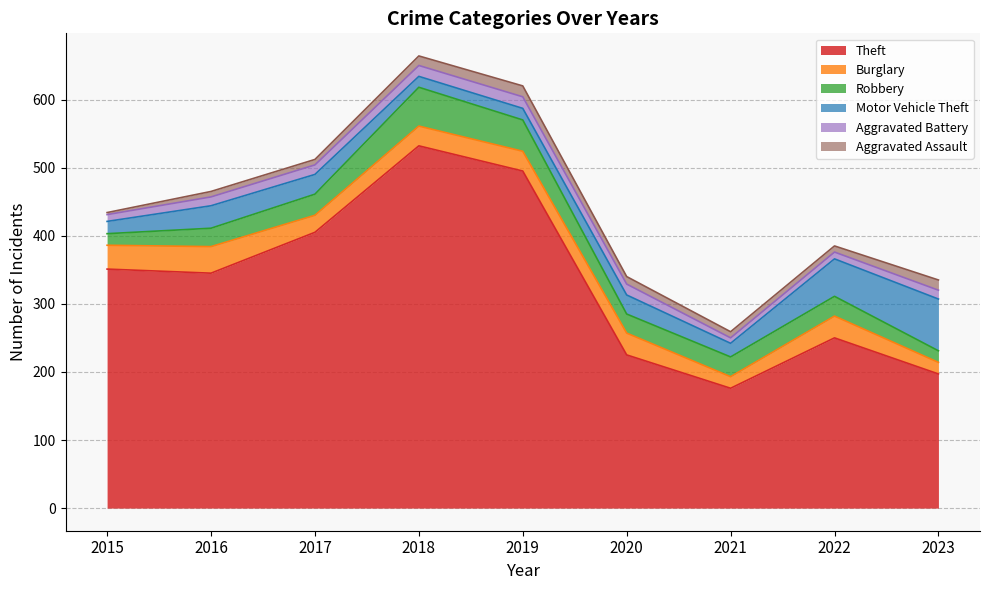

How many values in the Robbery series are below 29?

4